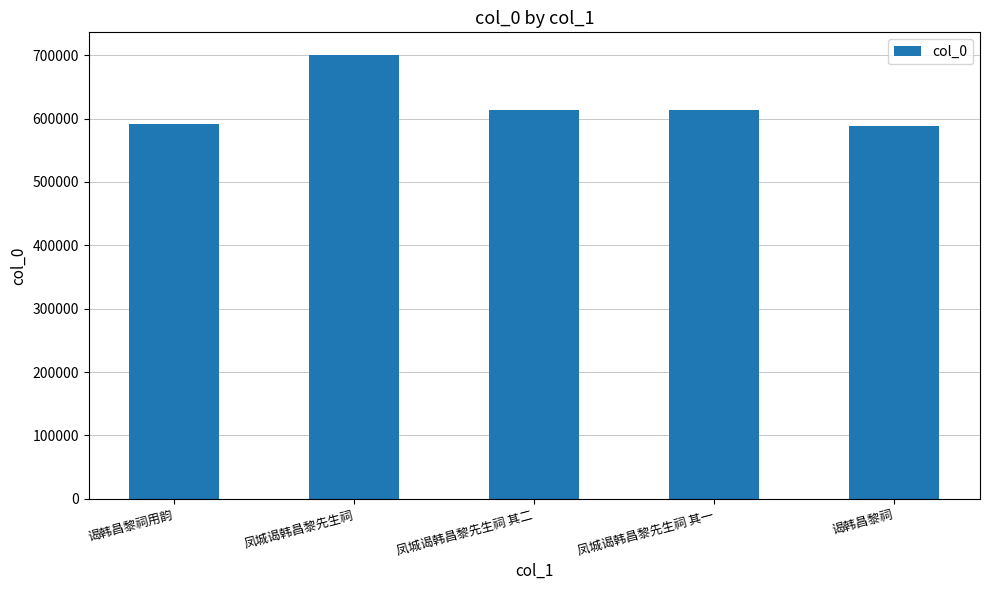

Read the value at 凤城谒韩昌黎先生祠 其一.

613224